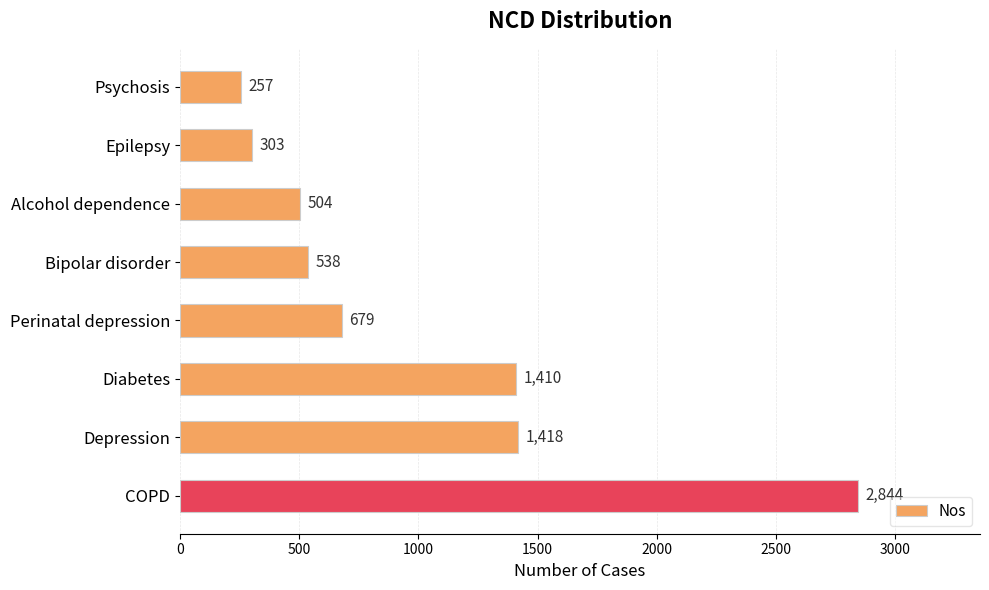

The value at Psychosis is 70. True or false?

False